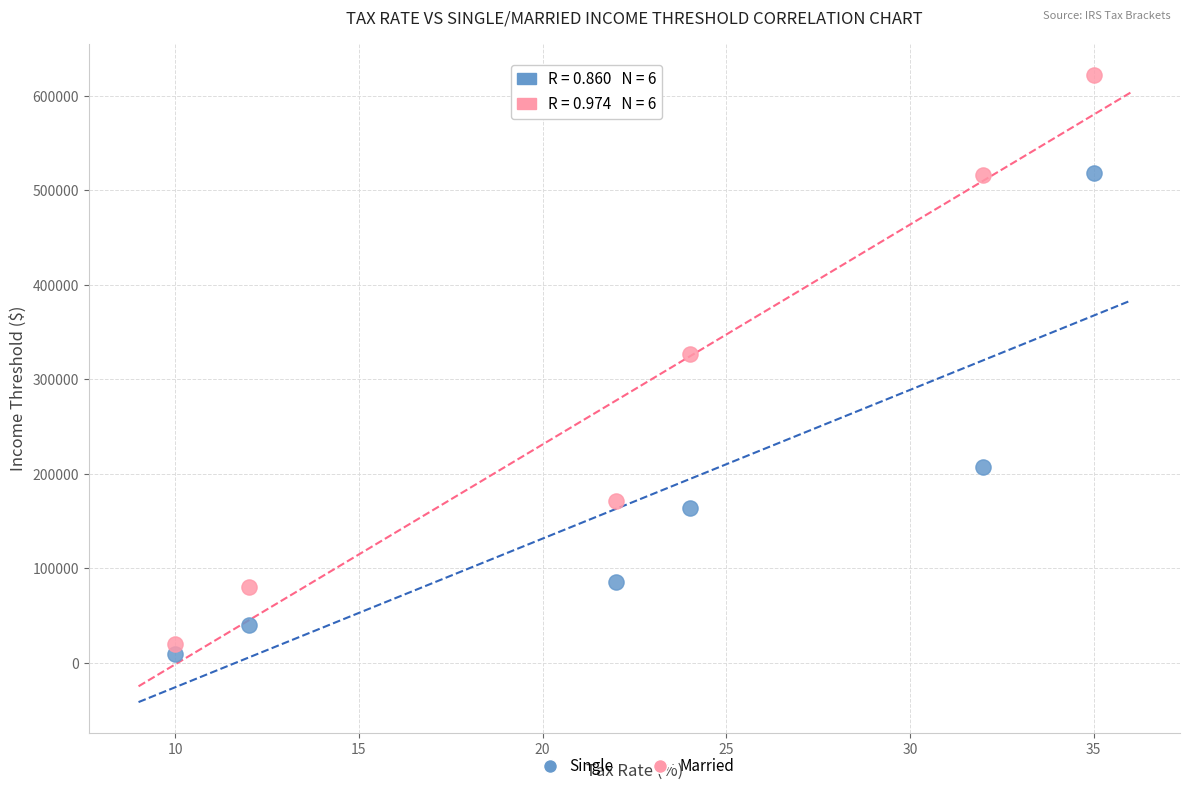

Which series reaches the maximum Y coordinate?

Married